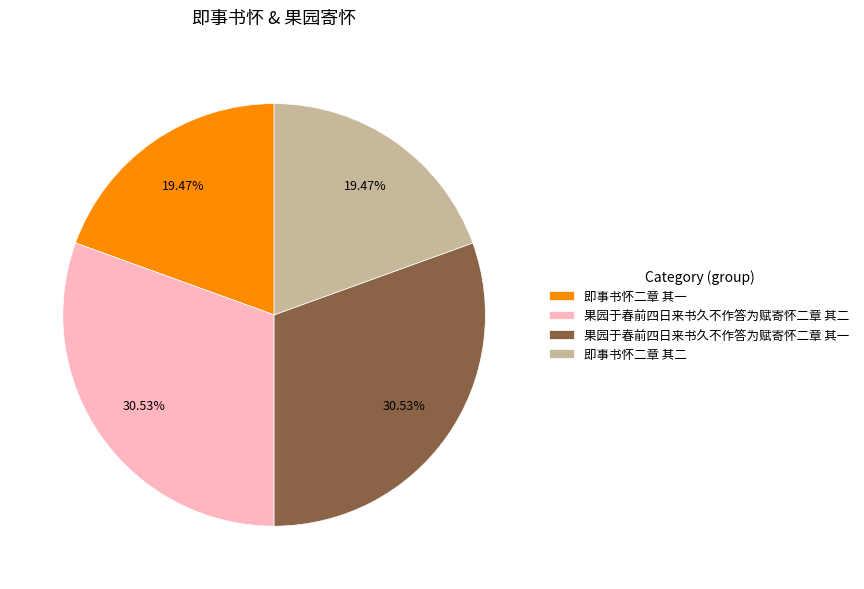

Combined, do 果园于春前四日来书久不作答为赋寄怀二章 其二 and 果园于春前四日来书久不作答为赋寄怀二章 其一 account for over 50%?

Yes